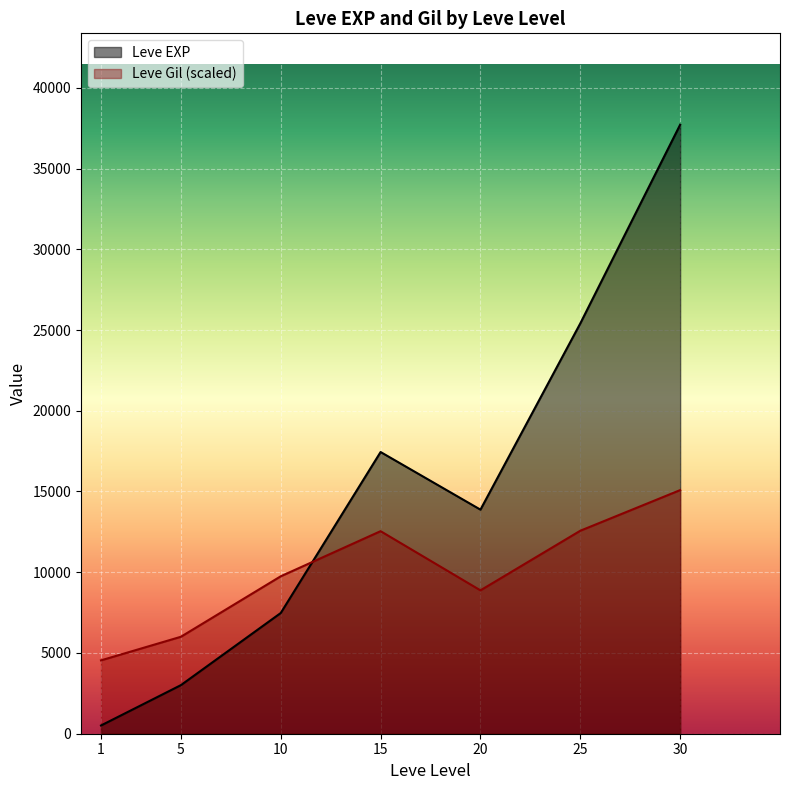

What is the minimum value shown in the chart?

510.2